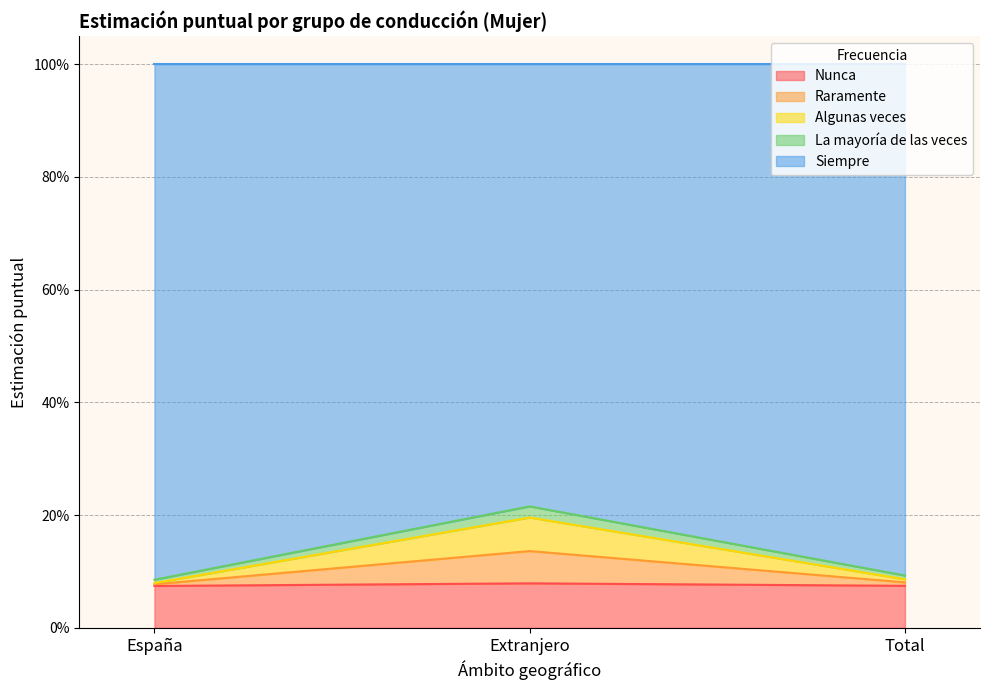

What is the minimum value for Nunca?

0.1